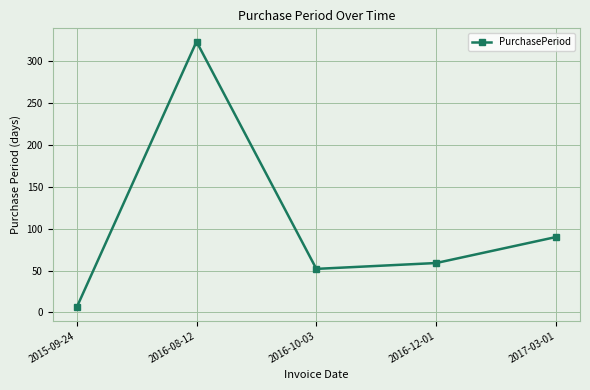

Is this an area chart (filled region under the line)?

No